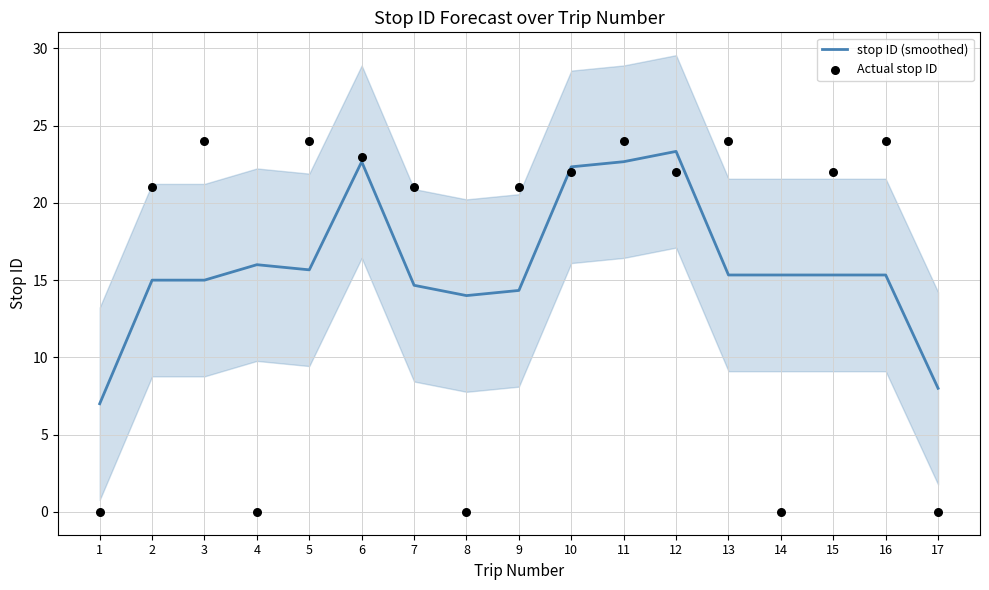

What are all the series names shown in the legend?

stop ID (smoothed), Actual stop ID